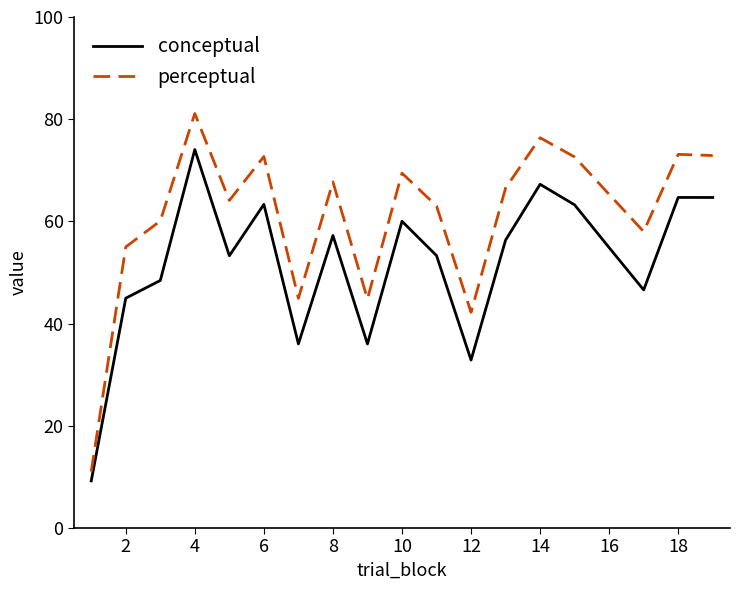

What is the average value of the conceptual series?

51.9